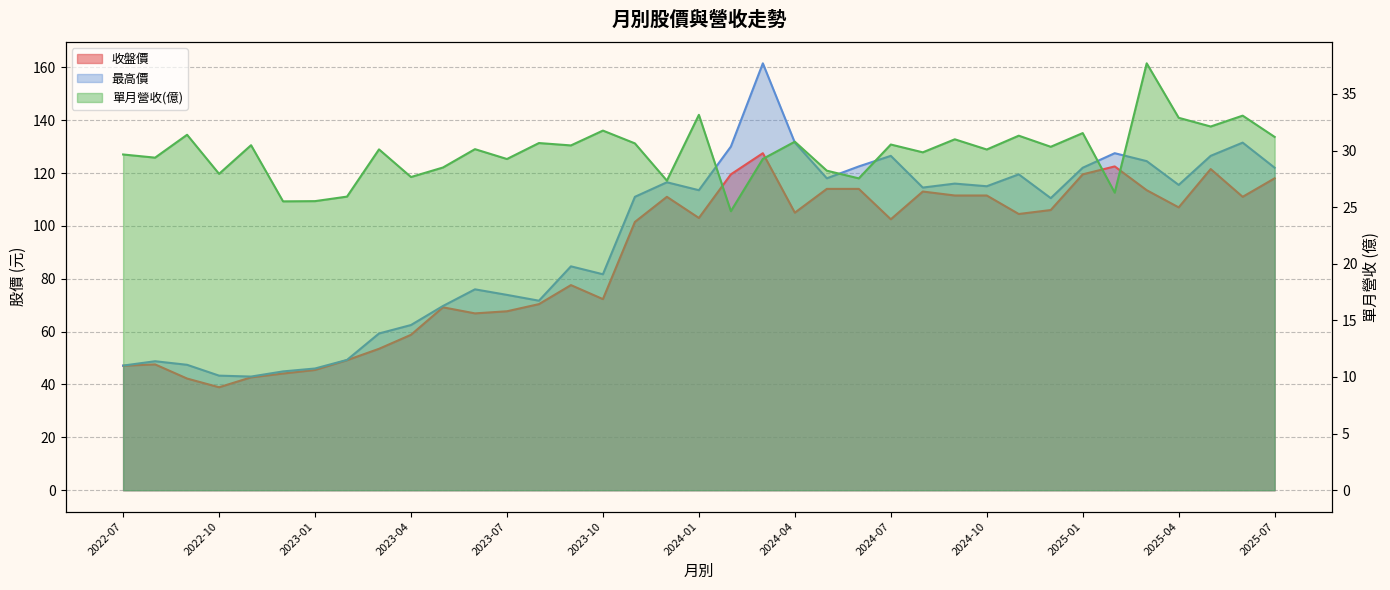

What is the sum of the 收盤價 values at 2024-05 and 2025-02?

236.5